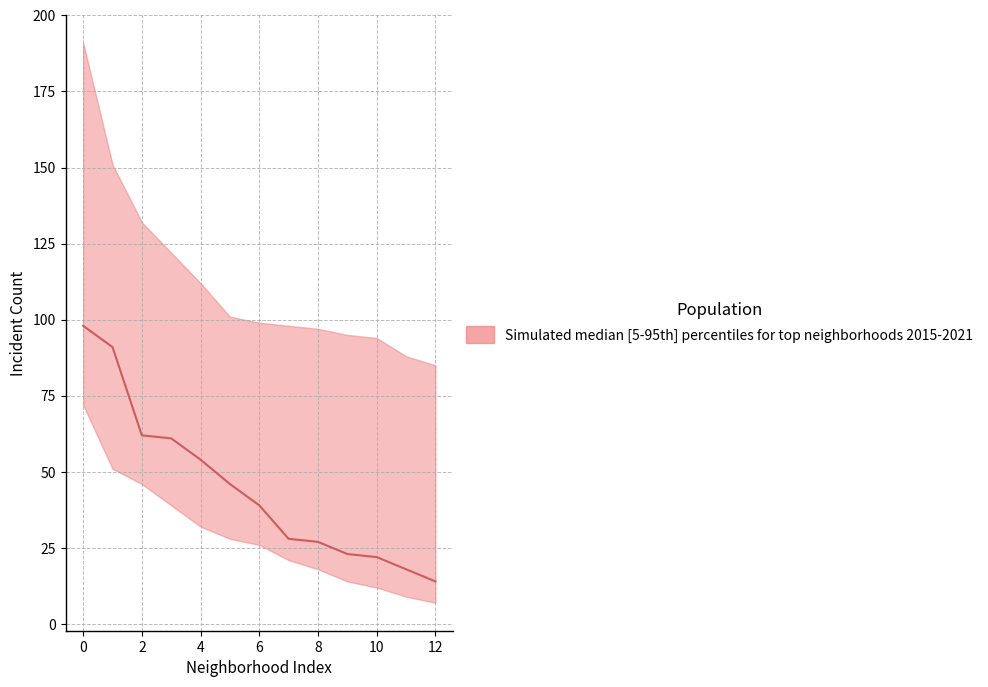

The value at 8 is 62. True or false?

False